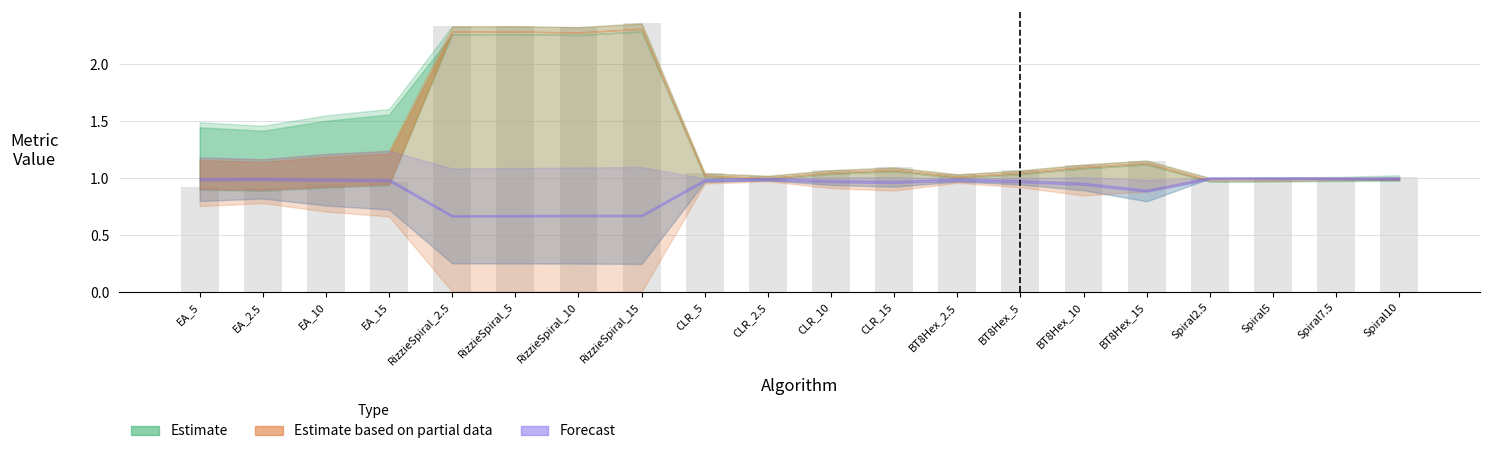

Is it true that the value at Spiral2.5 is 1.4?

False